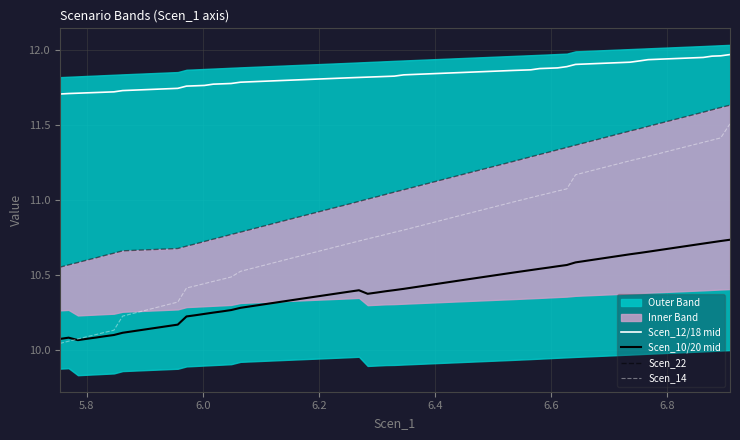

True or false: Scen_14 and Scen_22 intersect in this chart.

False